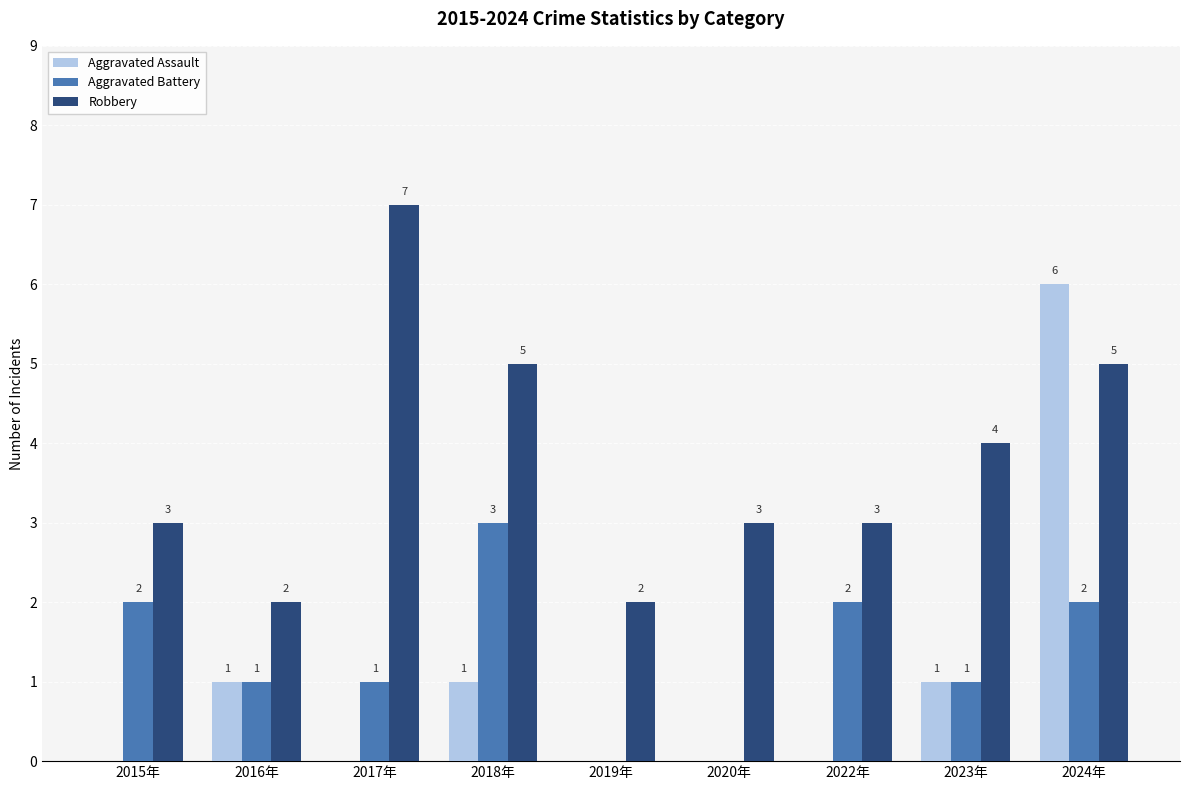

Is it true that Aggravated Battery equals 3 at 2022年?

False